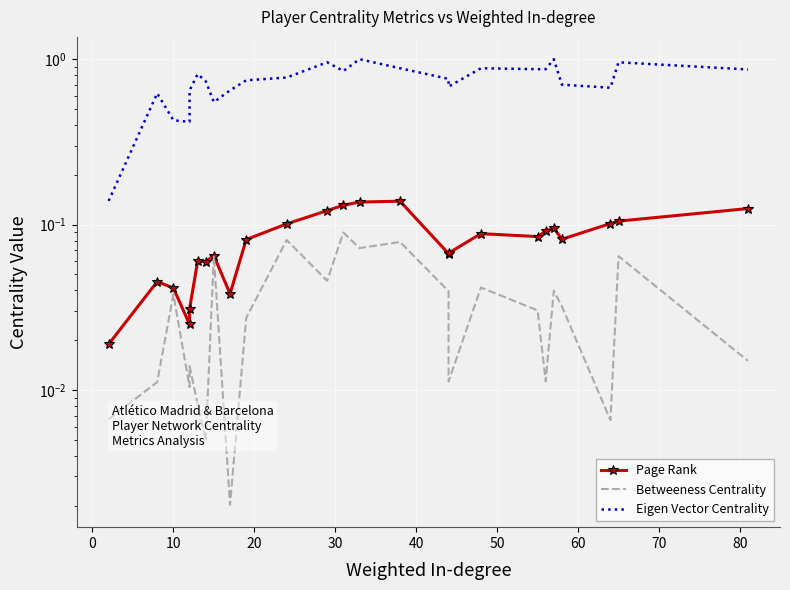

Is the value of Betweeness Centrality at 14 greater than the value of Eigen Vector Centrality at 20?

No